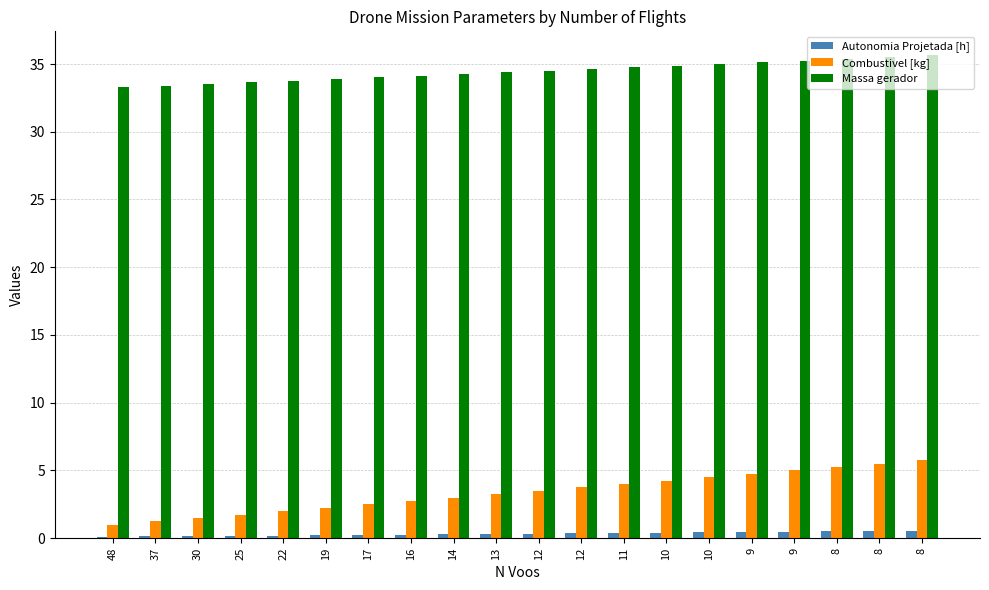

How many Autonomia Projetada [h] values are between 0 and 1?

20